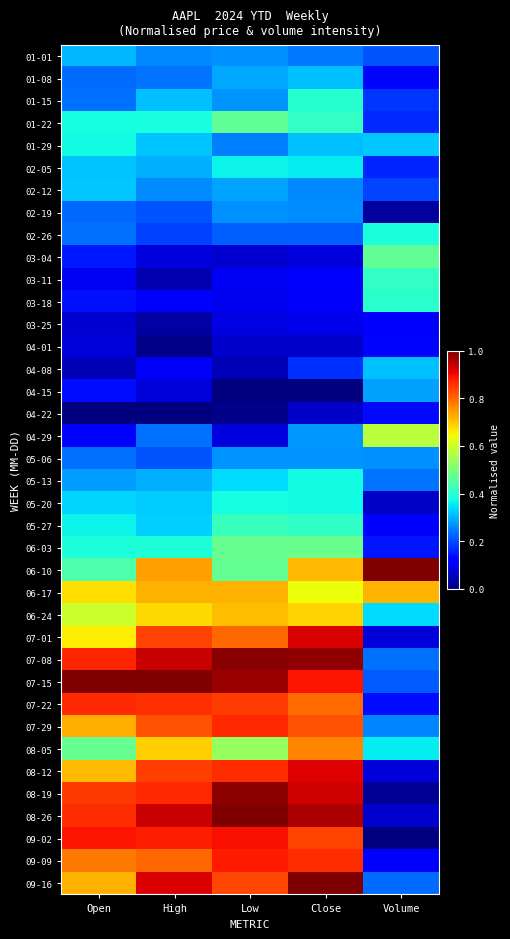

Which series has the largest range (max minus min)?

08-19